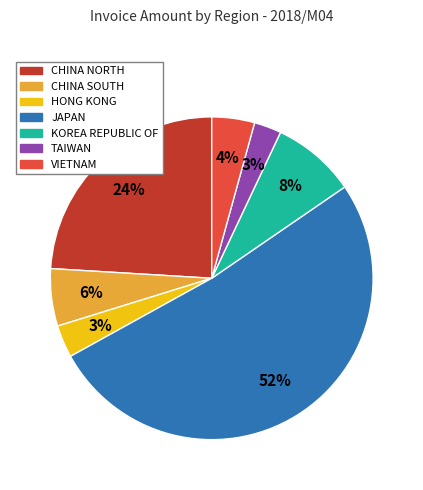

How many slices are in this pie chart?

7